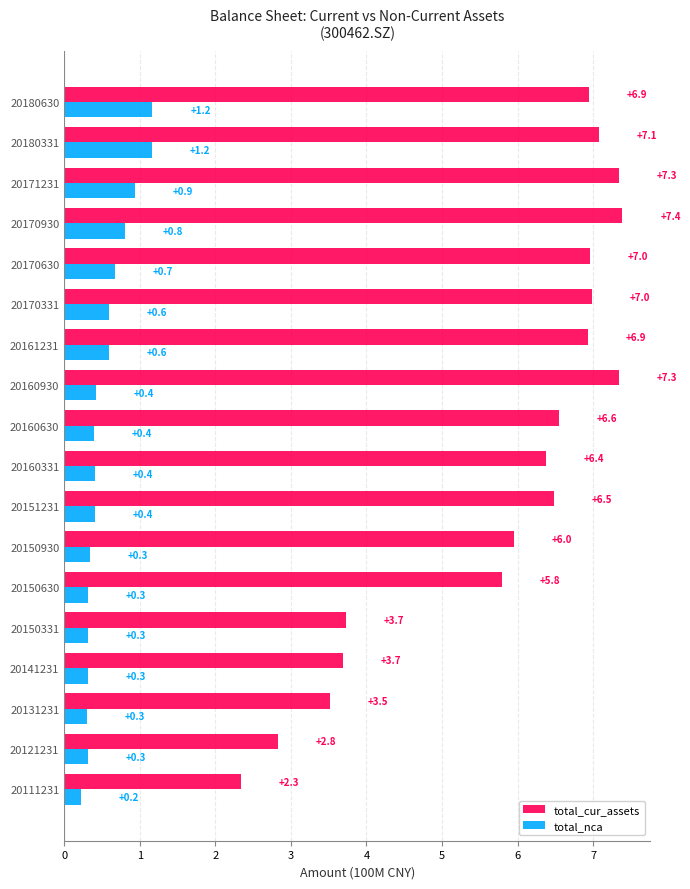

Which series has the widest spread of values?

total_cur_assets